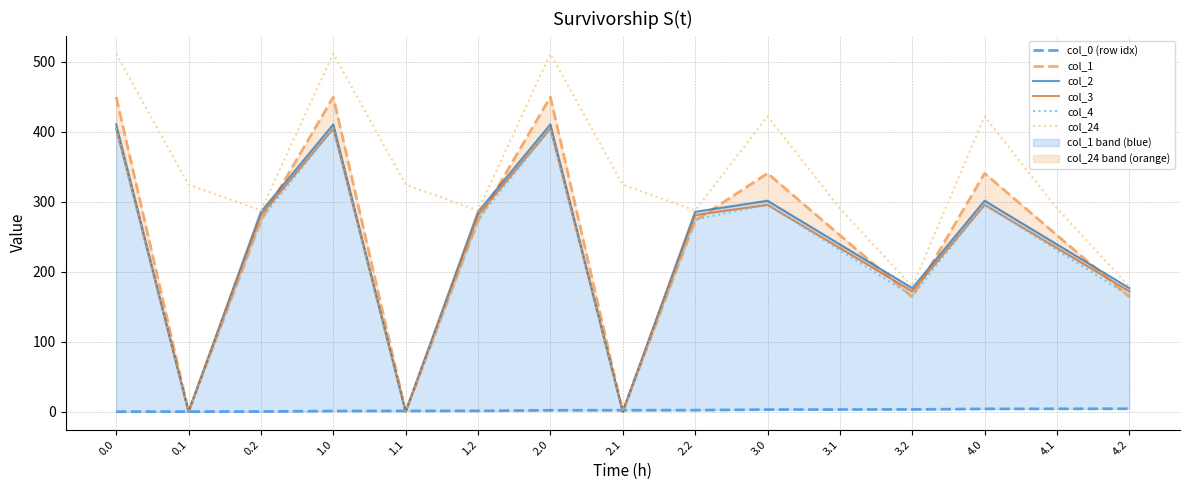

True or false: col_24 has more than 1 interior local peaks.

True